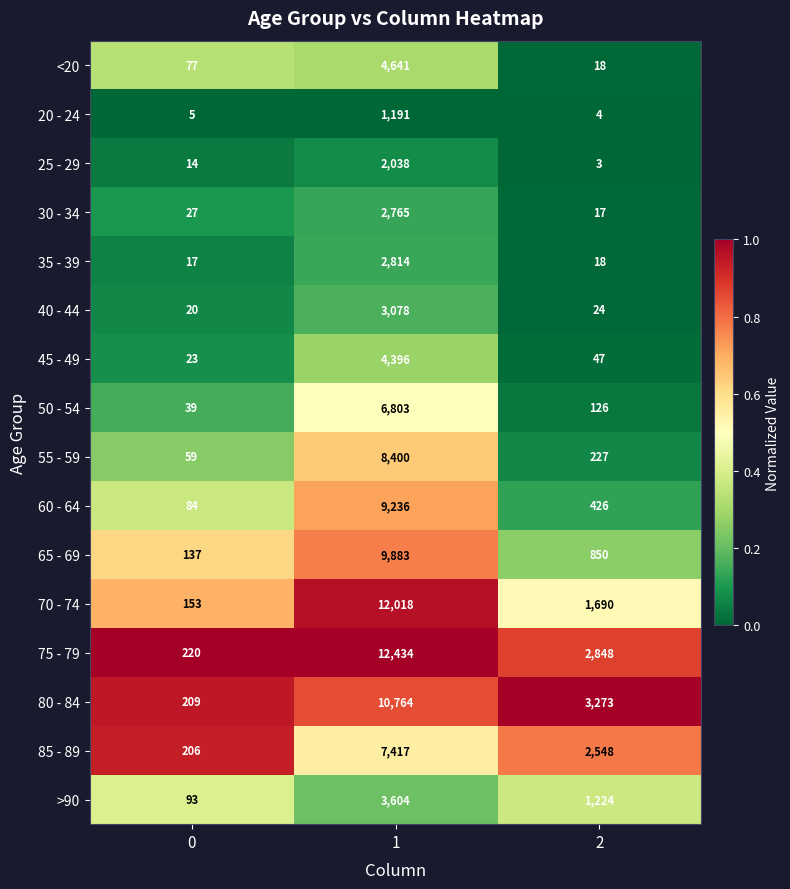

What is the highest value of the 65 - 69 series?

9883